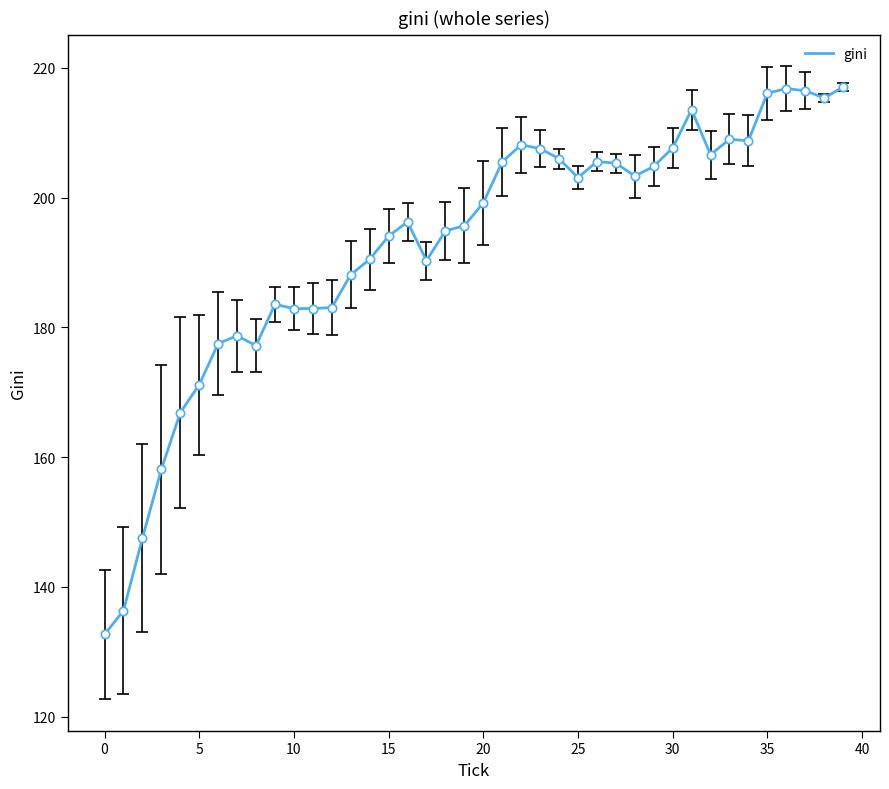

What is the greatest value displayed?

217.0